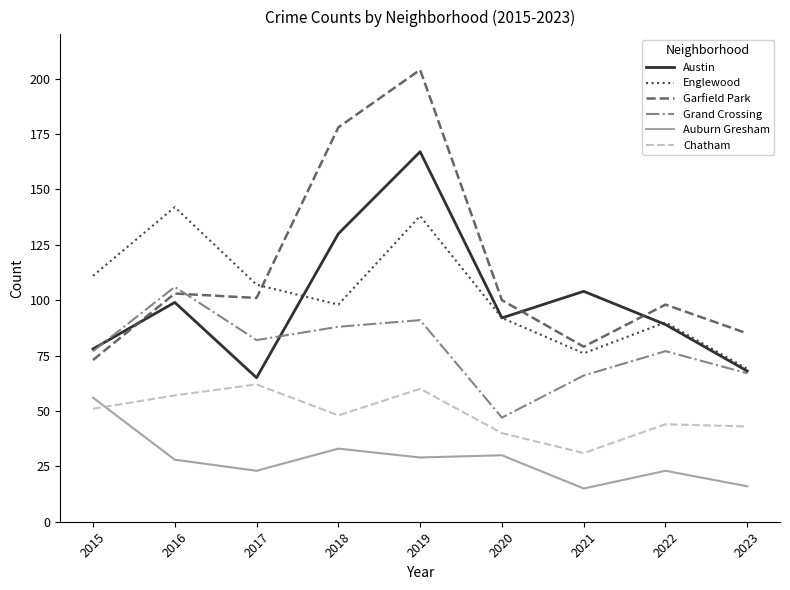

At how many categories does at least one series exceed 121?

3